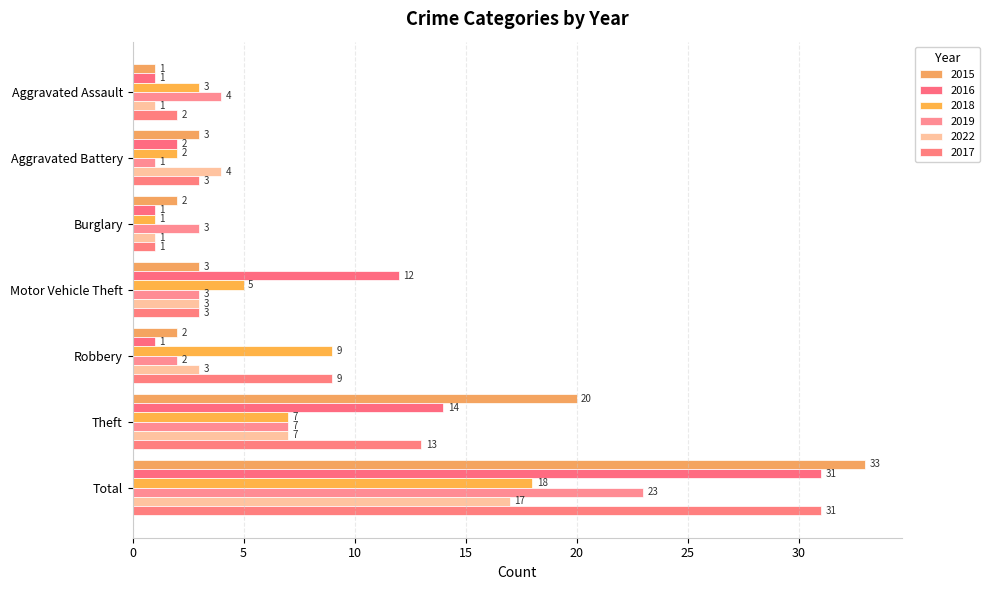

What is the spread (max minus min) of values at Theft?

13